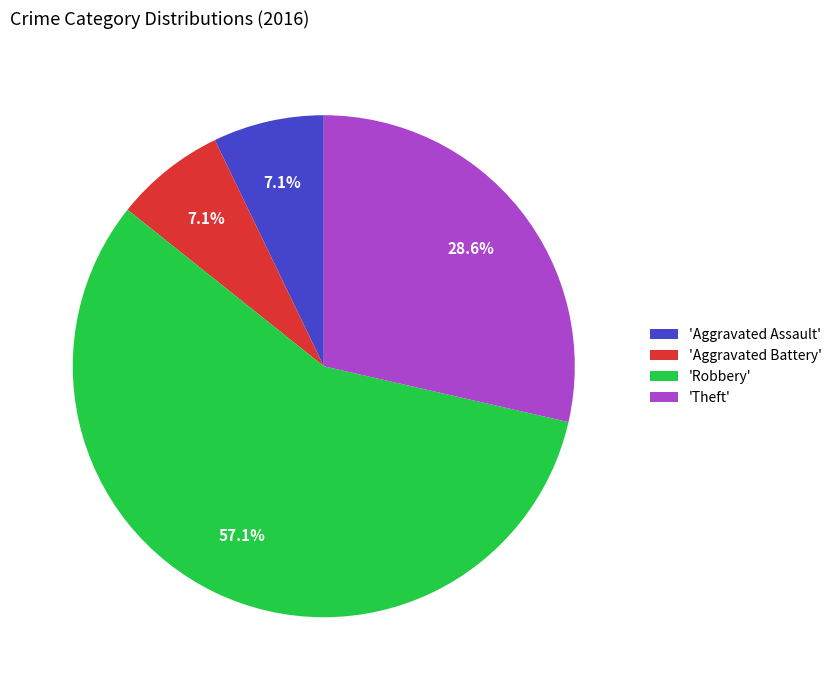

Which category has the biggest portion of the pie?

'Robbery'